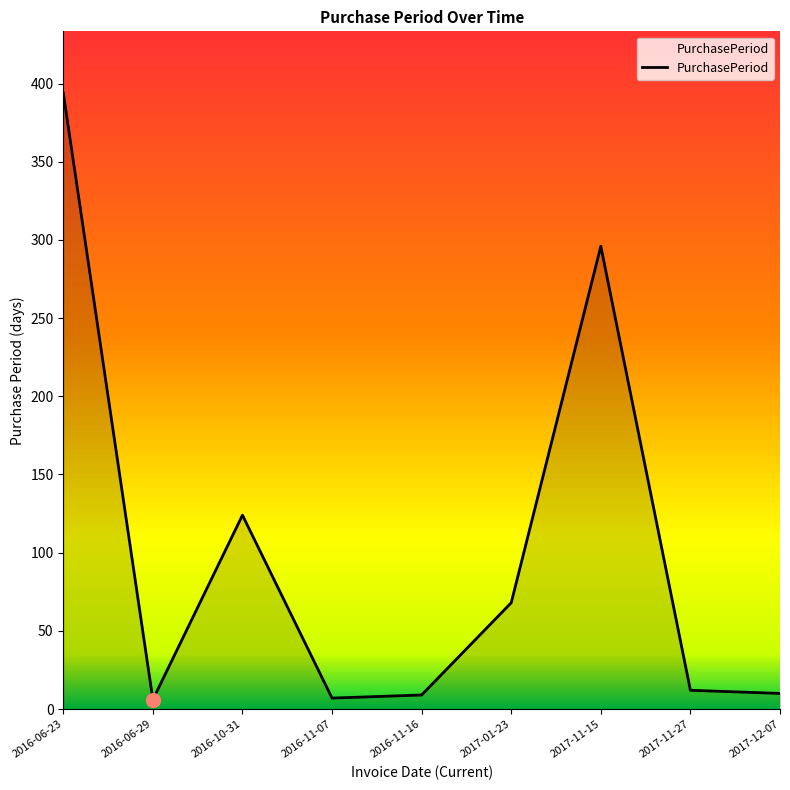

What is the greatest value displayed?

394